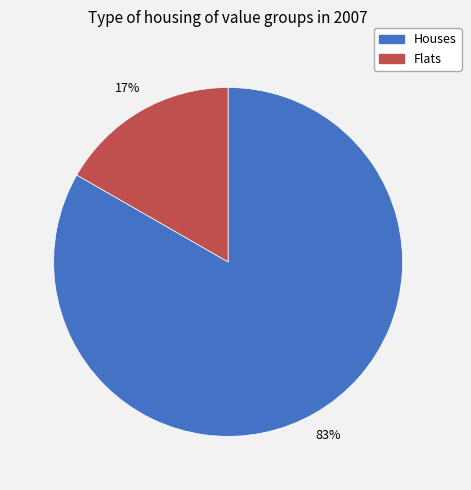

Is there a majority slice in this chart?

Yes